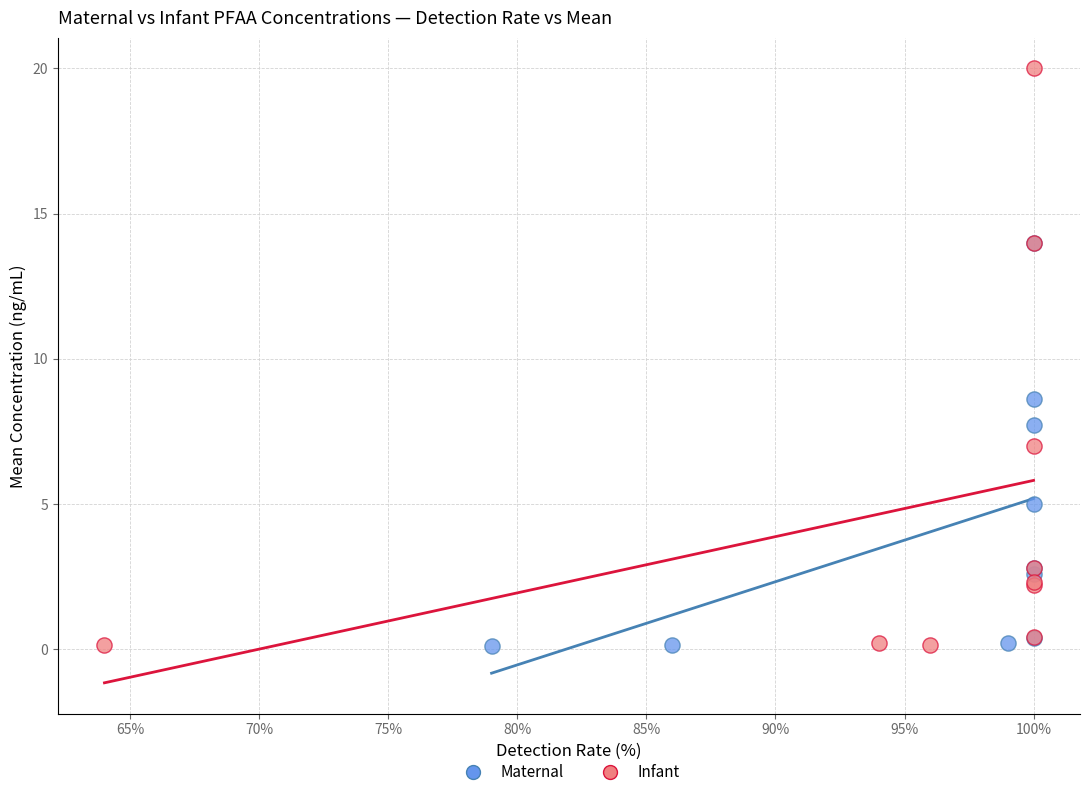

Which series contains the highest Y value?

Infant